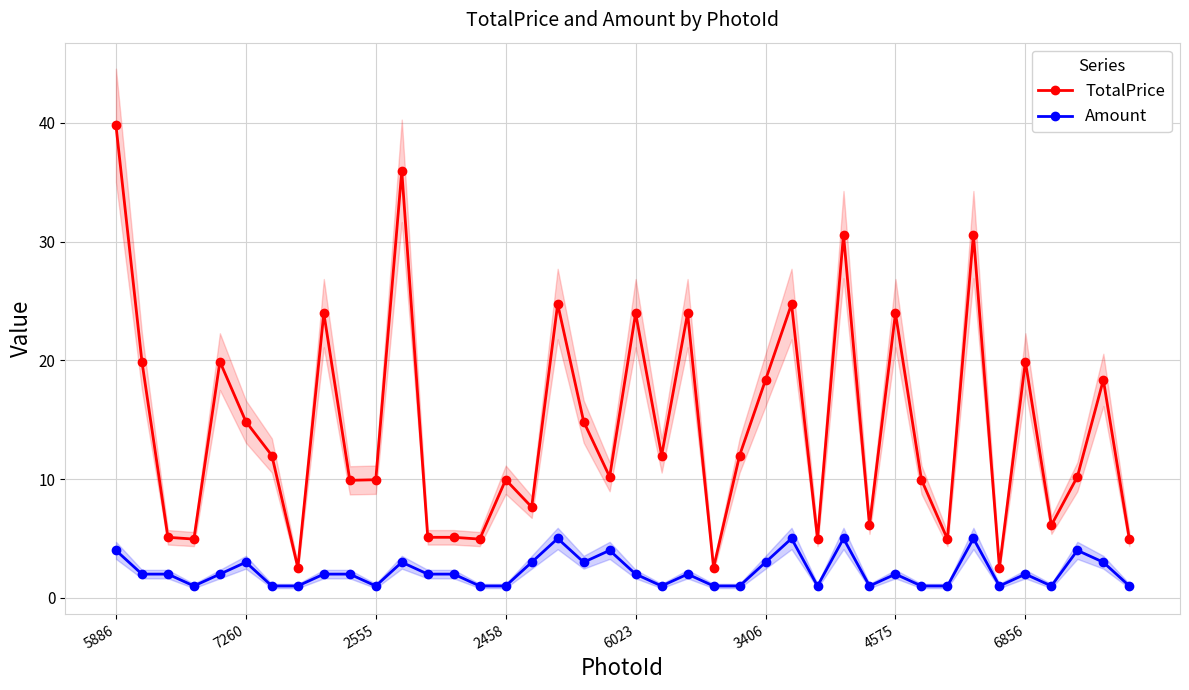

Where does the TotalPrice series first go above 11?

5886